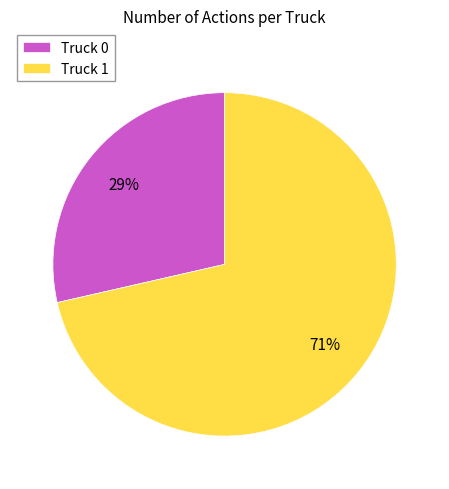

True or false: Truck 0 accounts for 29% of the total.

True